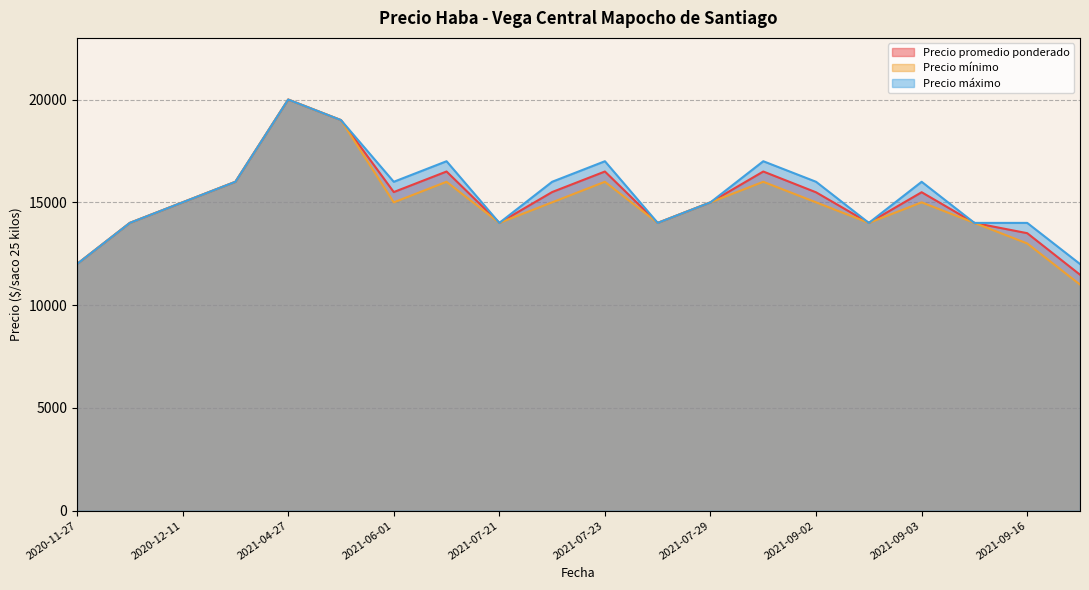

Count the Precio mínimo values in the range 14000 to 16000.

15